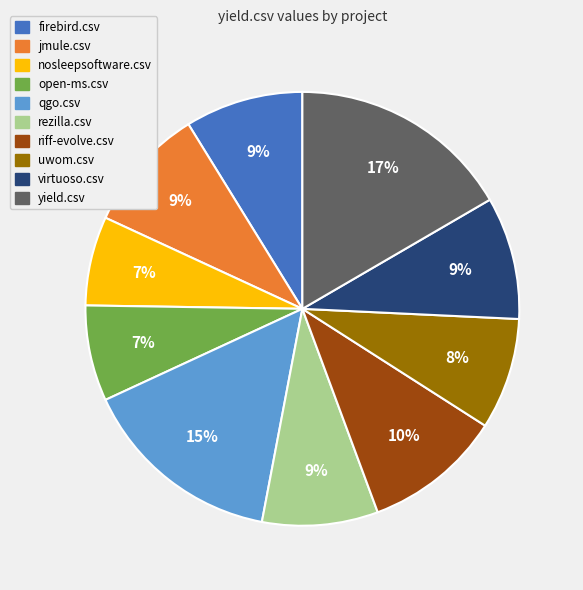

Count the number of slices in the pie.

10